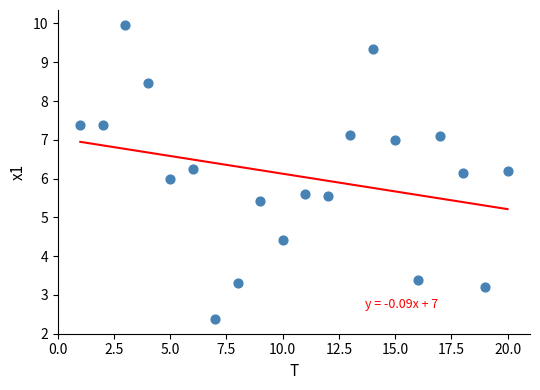

What is the range of X values (max minus min)?

19.0